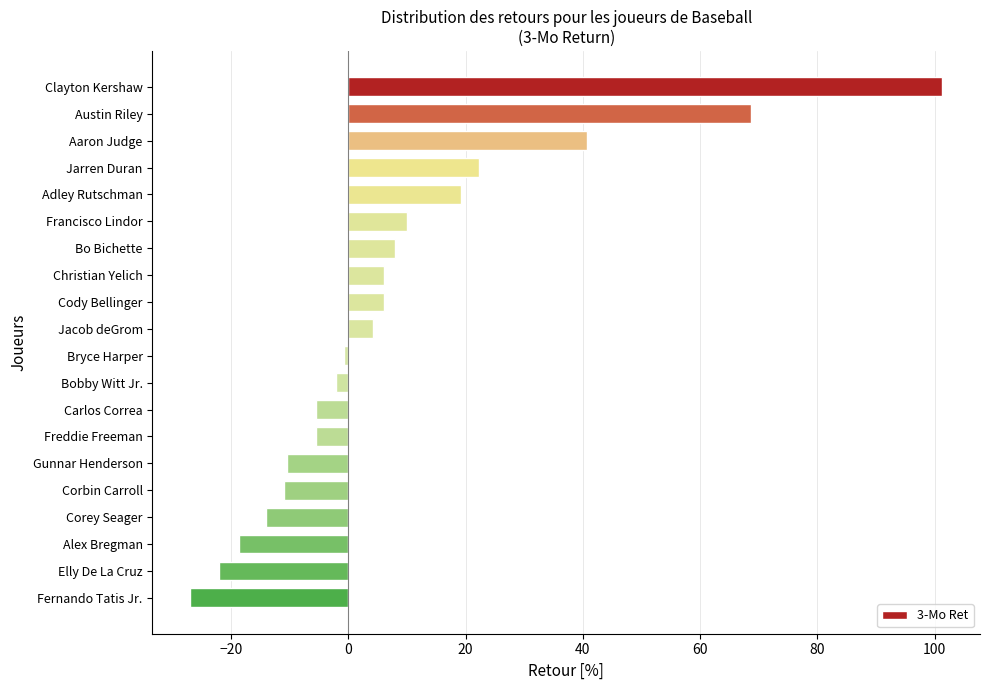

What is the sum of all values?

169.3